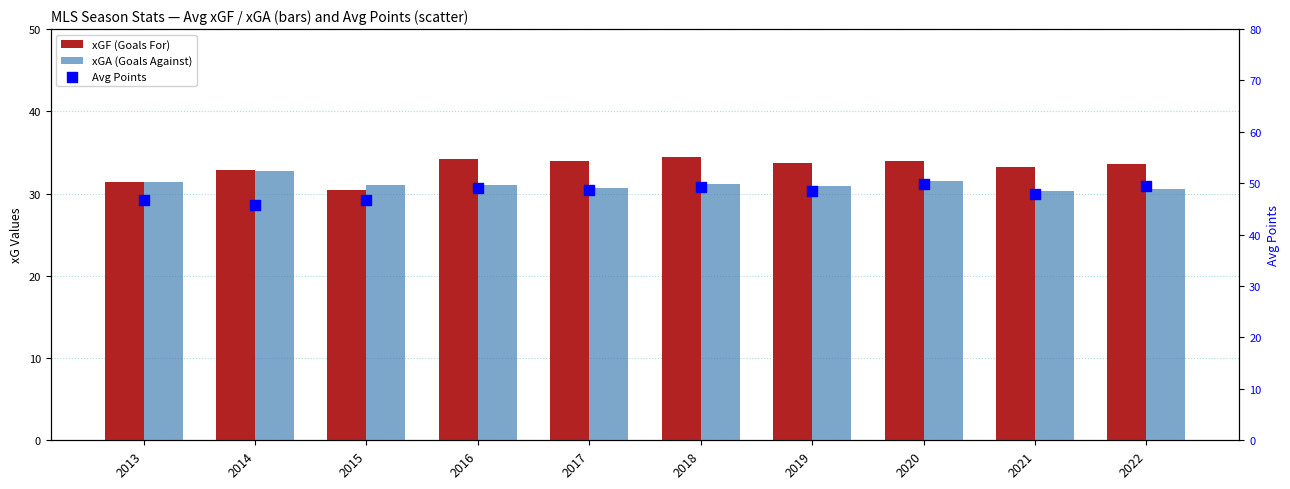

Is the value of Avg Points at 2013 greater than the value of xGF (Goals For) at 2016?

Yes